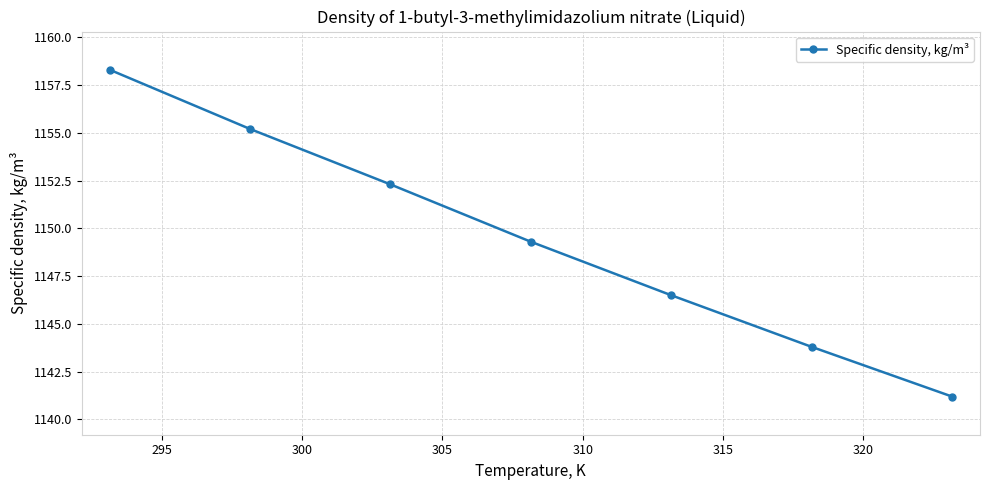

What is the average value?

1149.5